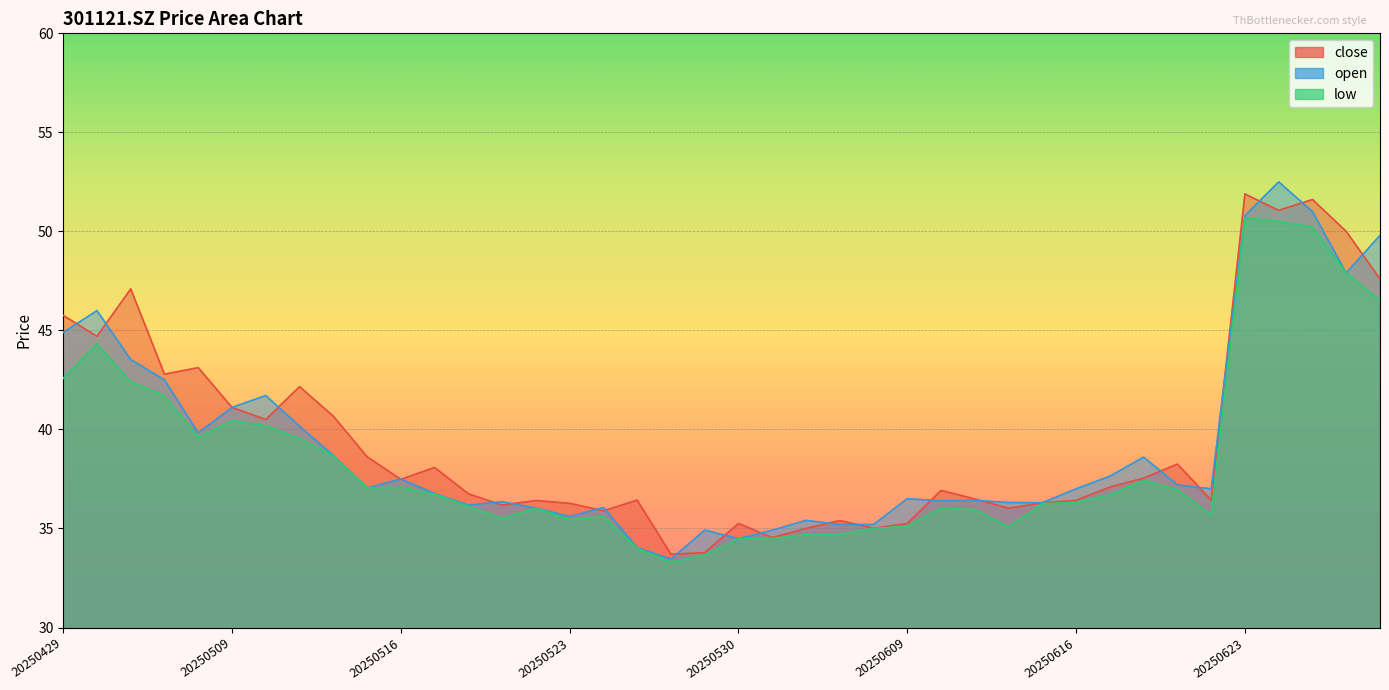

Is the value of open at 20250609 greater than the value of close at 20250515?

No